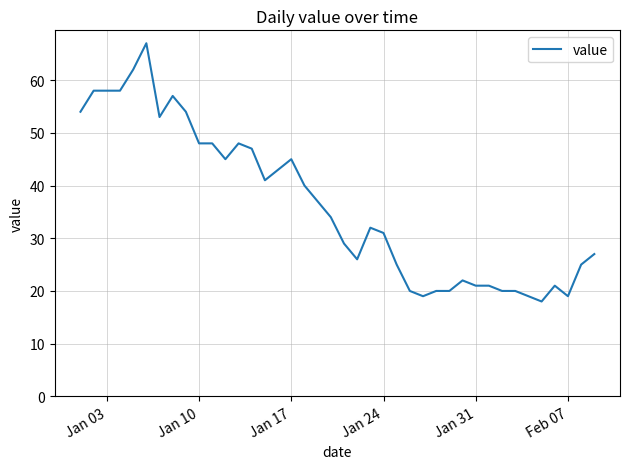

What is the maximum value shown in the chart?

67